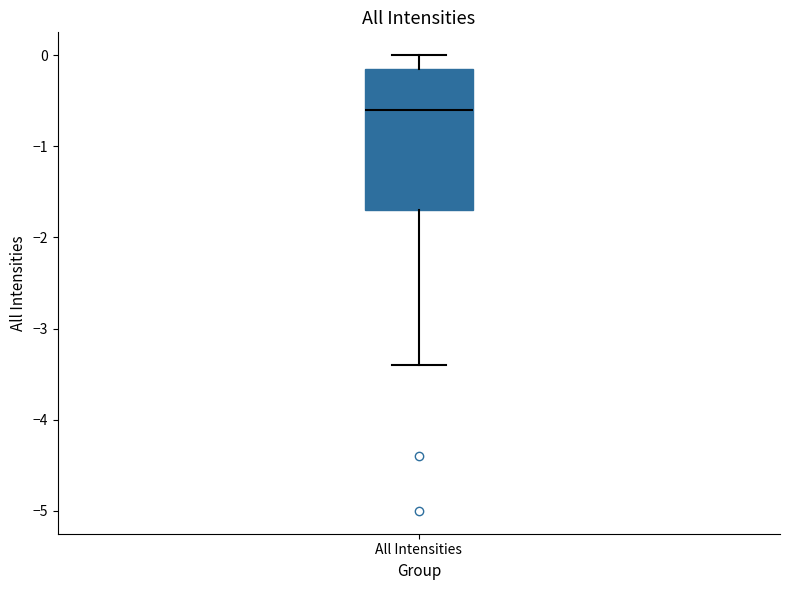

Read this box plot against the y-axis: the position of the median line, the range covered by the box, and the ends of both whiskers. The values are not printed on the chart, so give them approximately, as read against the axis.

median -0.6, box -1.7 to -0.1, whiskers -3.4 to 0.0